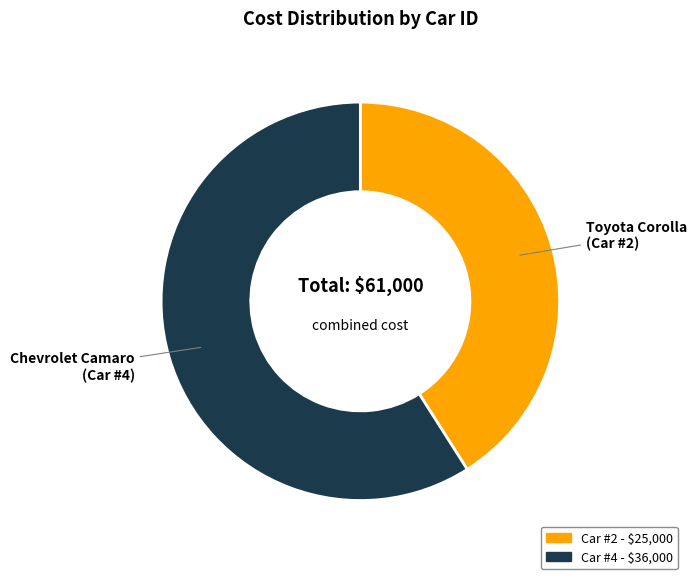

Is there a majority slice in this chart?

Yes